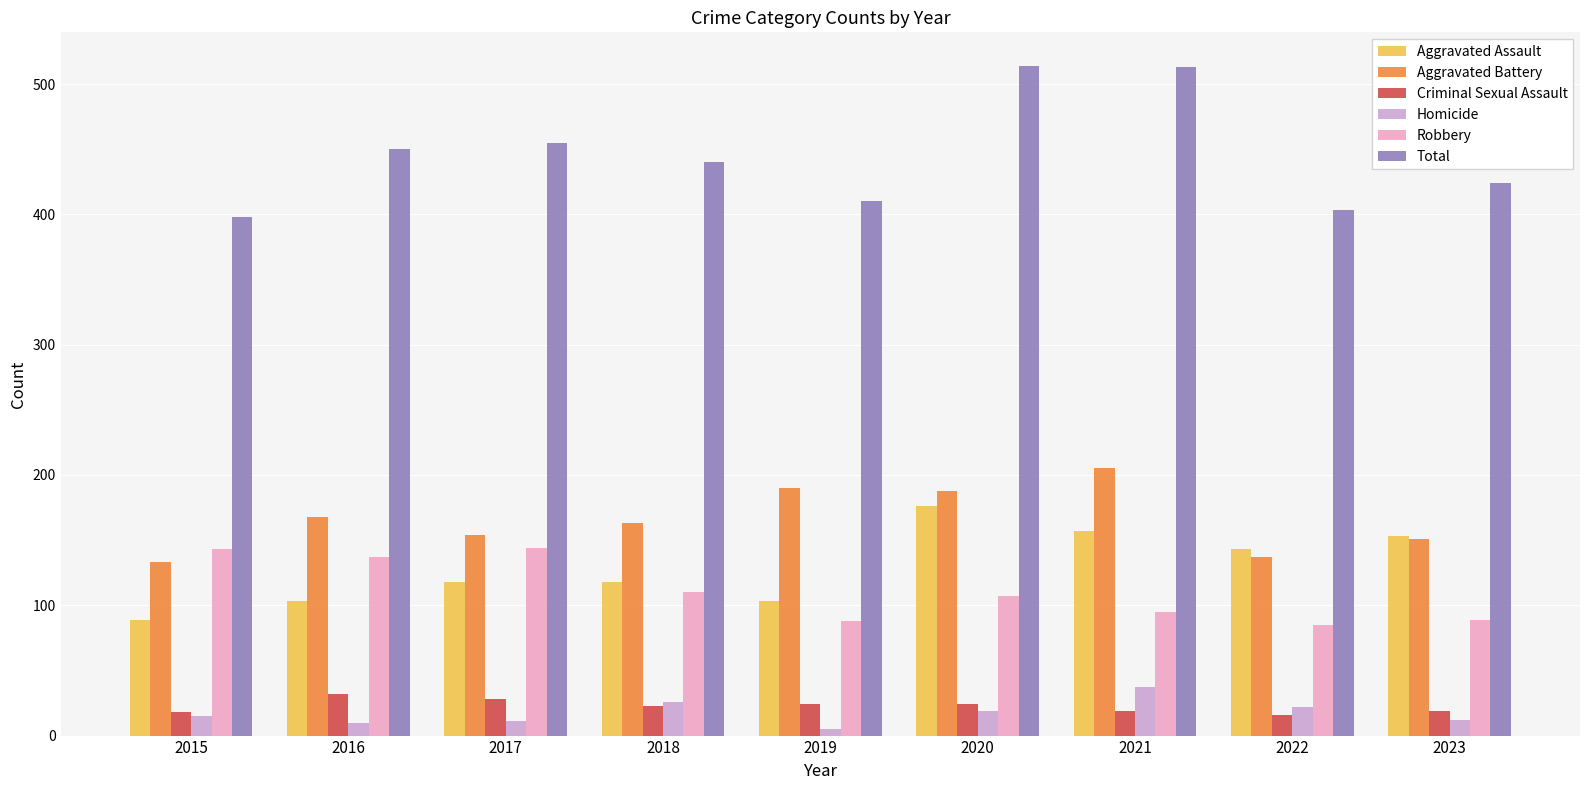

The value of Aggravated Assault at 2018 is 118. True or false?

True